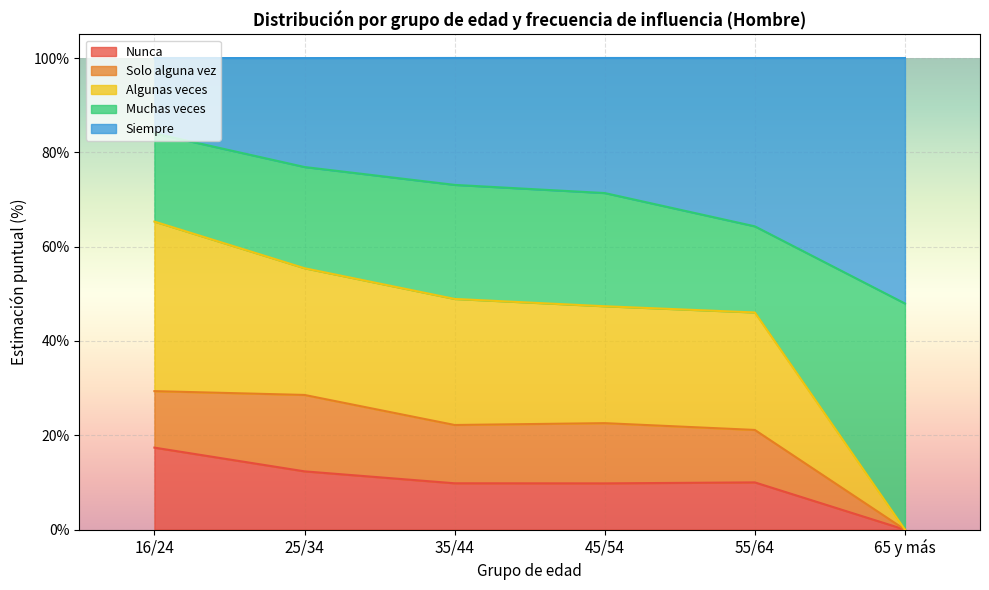

What is the total value across all series at 25/34?

100.0